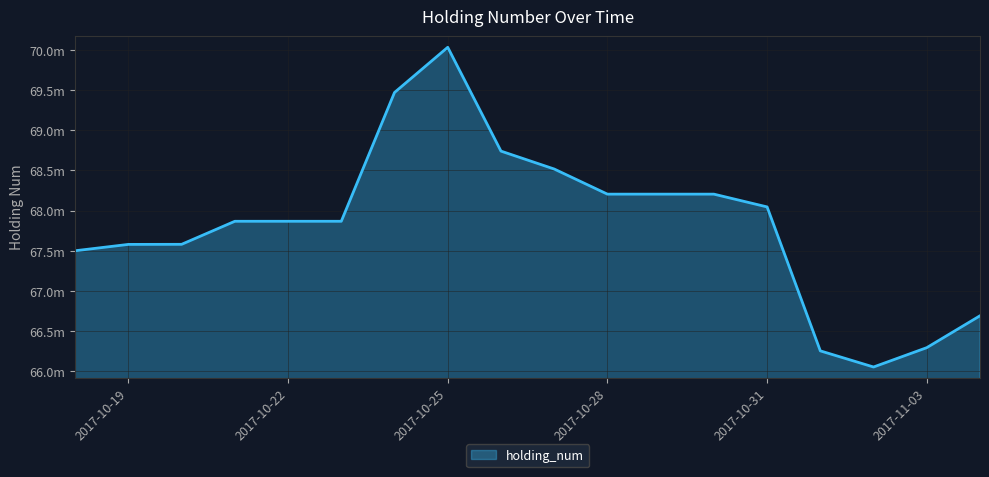

Does the chart have visible grid lines?

Yes